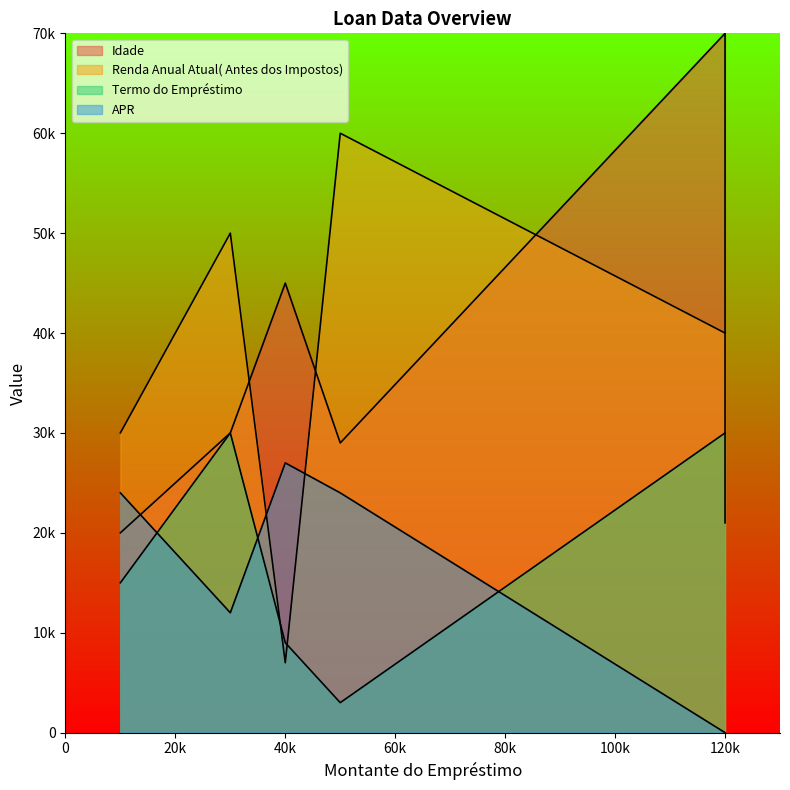

Which series has the largest total across all categories?

Renda Anual Atual( Antes dos Impostos)